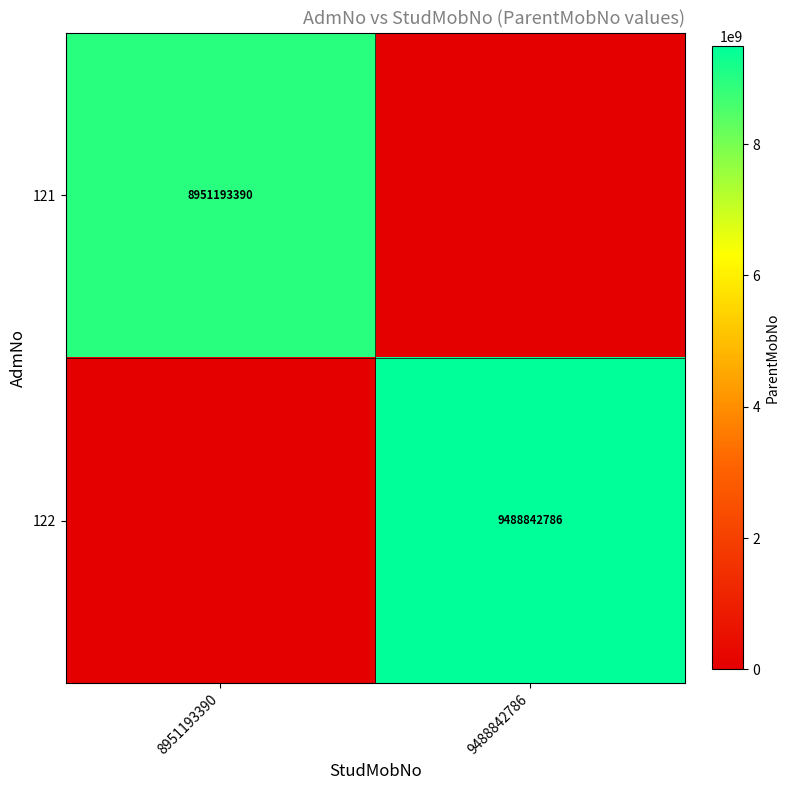

Is it true that 121 equals 8951193390 at 8951193390?

True